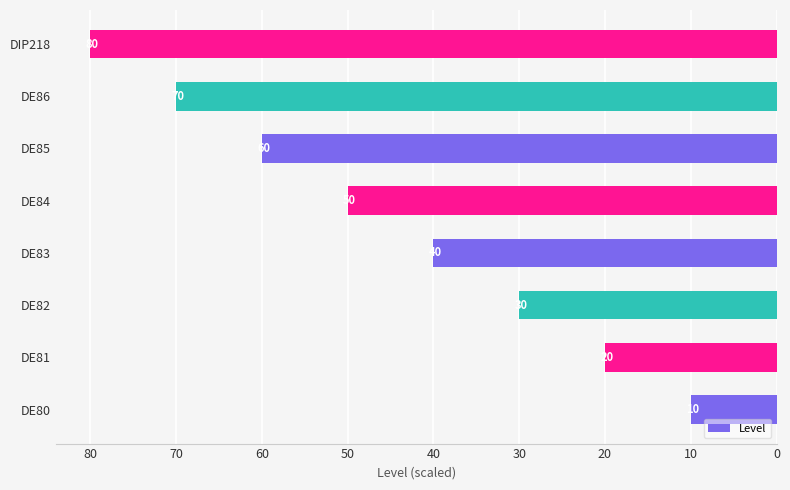

Count the values in the range 30 to 70.

5